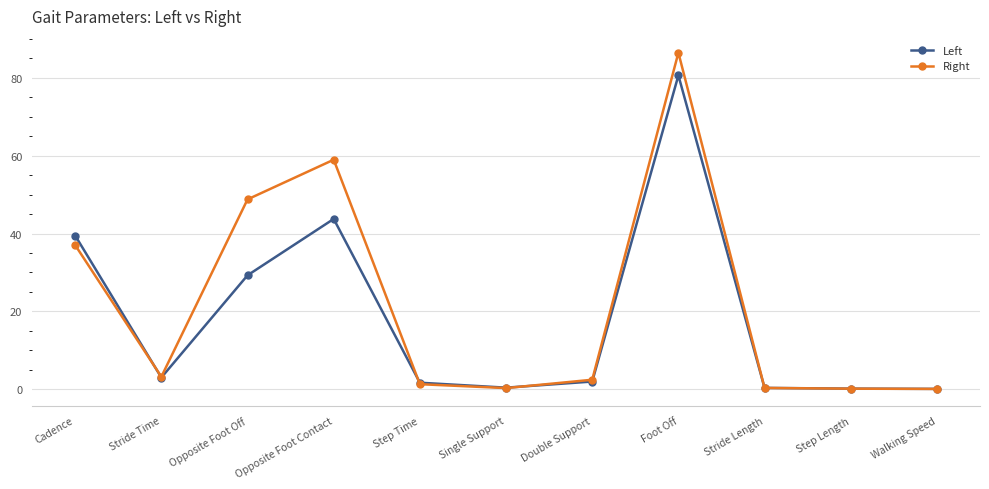

Read the Left value at Cadence.

39.5